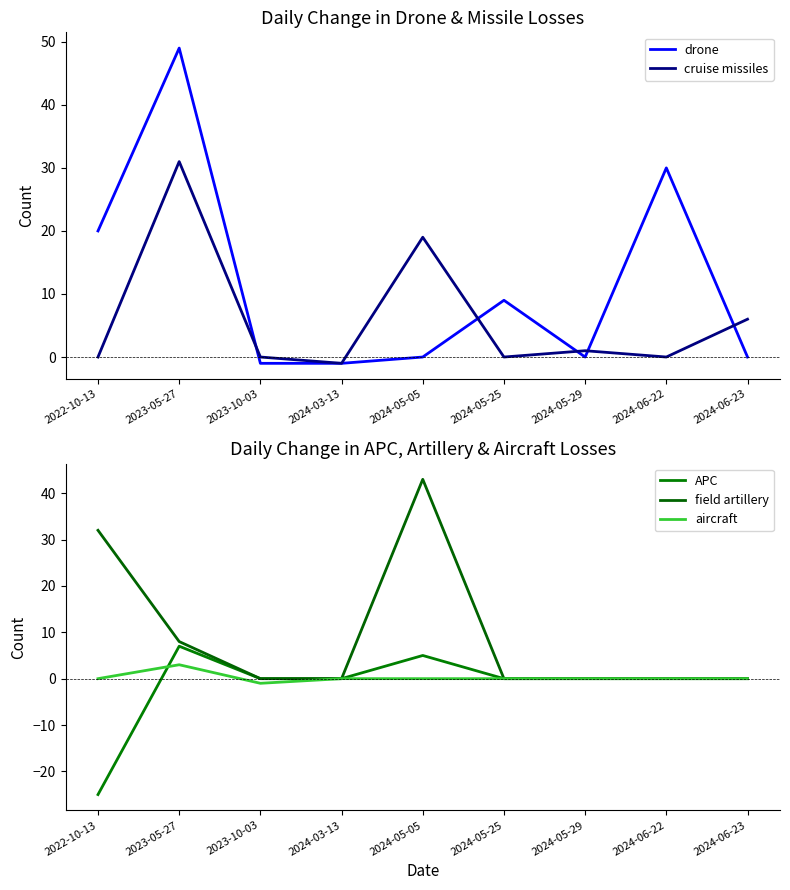

Reading left to right, list all the values displayed in this chart.

drone: 20	49	-1	-1	0	9	0	30	0
cruise missiles: 0	31	0	-1	19	0	1	0	6
APC: -25	7	0	0	5	0	0	0	0
field artillery: 32	8	0	0	43	0	0	0	0
aircraft: 0	3	-1	0	0	0	0	0	0